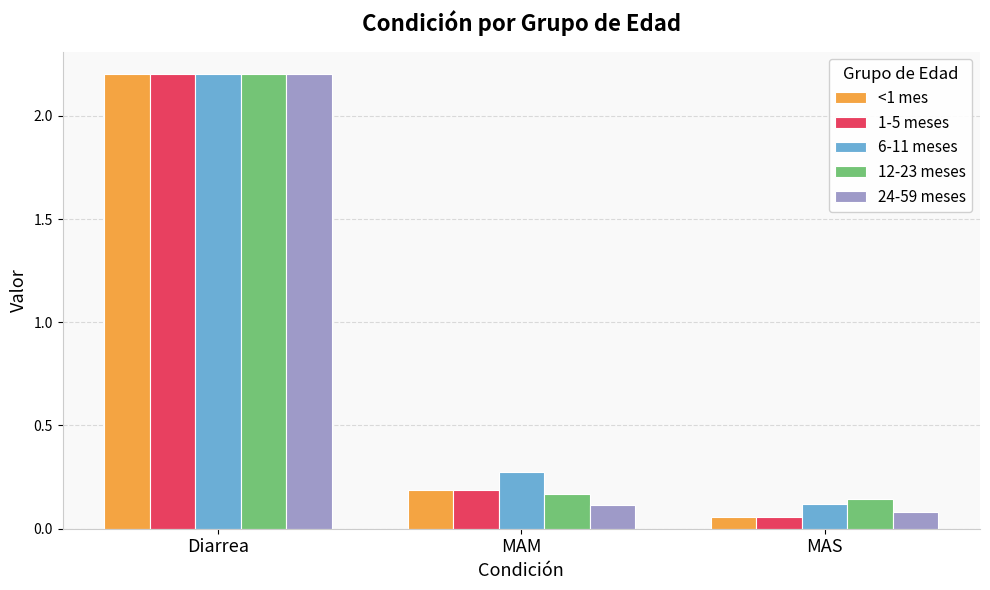

What is the difference between the maximum and minimum values in the <1 mes series?

2.1